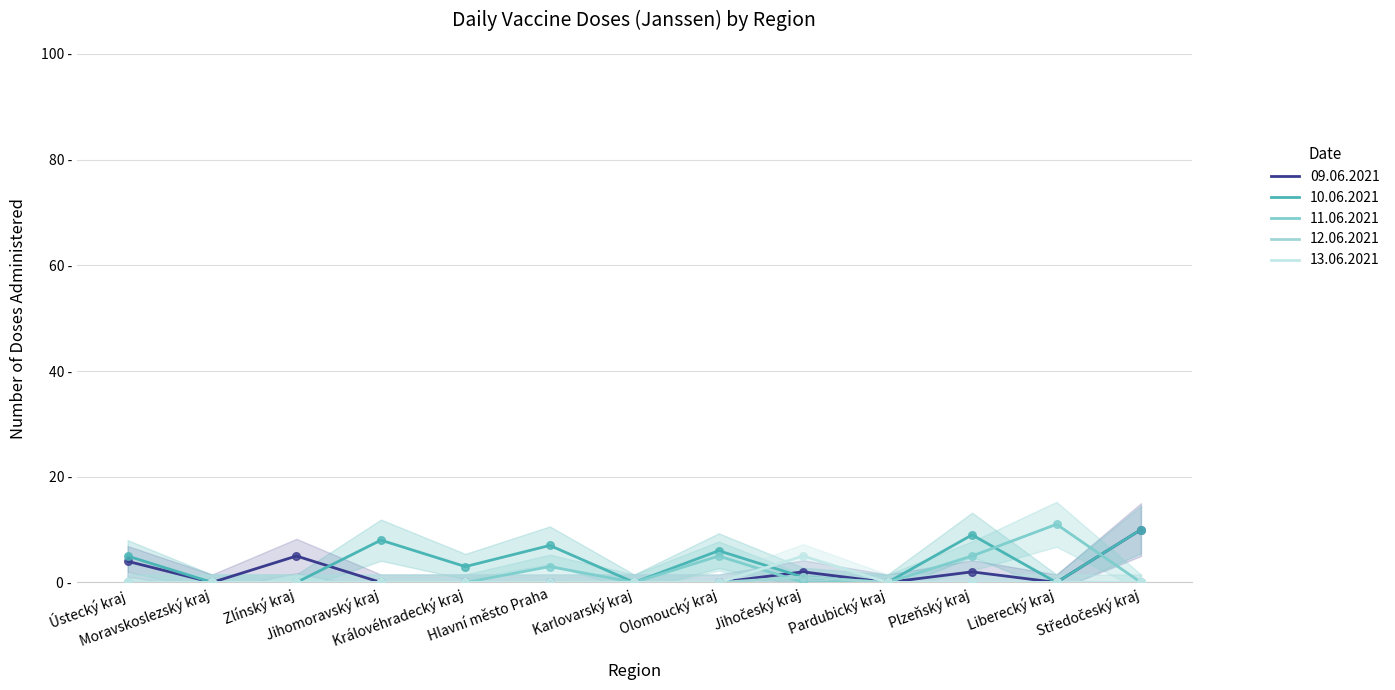

At which category is the sum across all series the highest?

Středočeský kraj